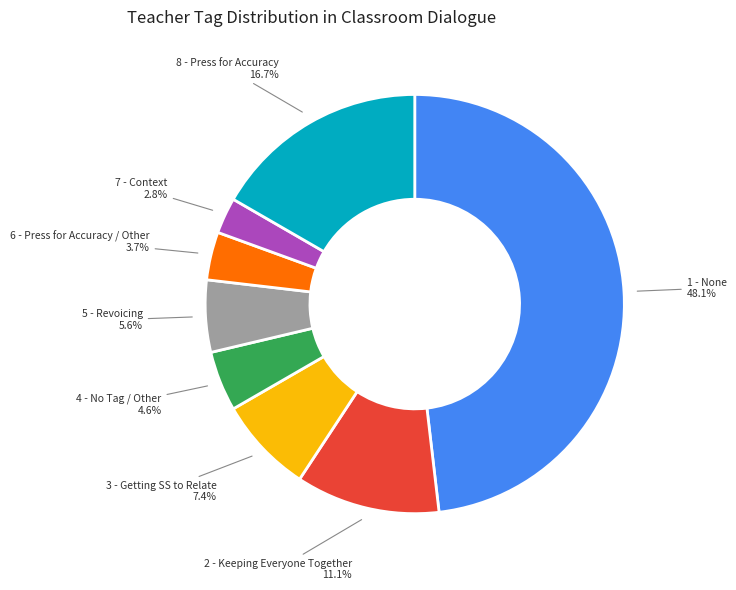

Is it true that 8 - Press for Accuracy is 31% of the pie?

False